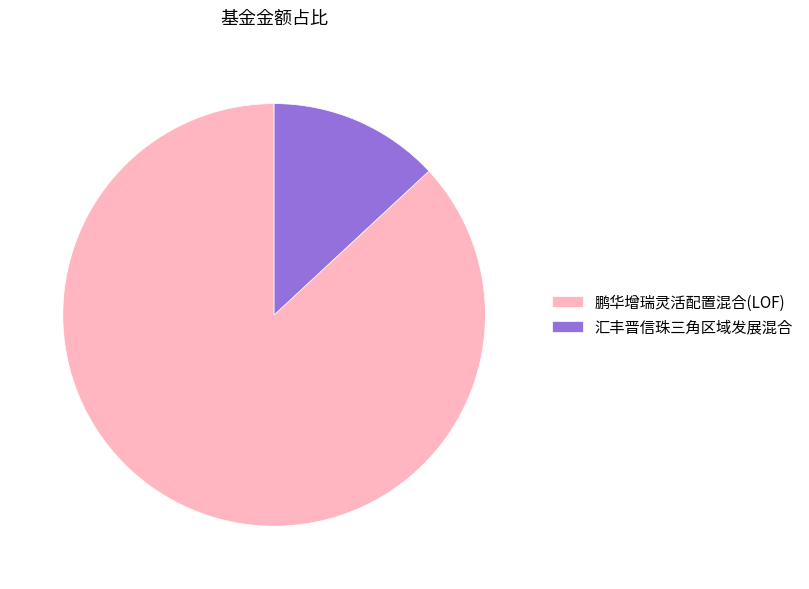

What is the largest slice in the pie chart?

鹏华增瑞灵活配置混合(LOF)